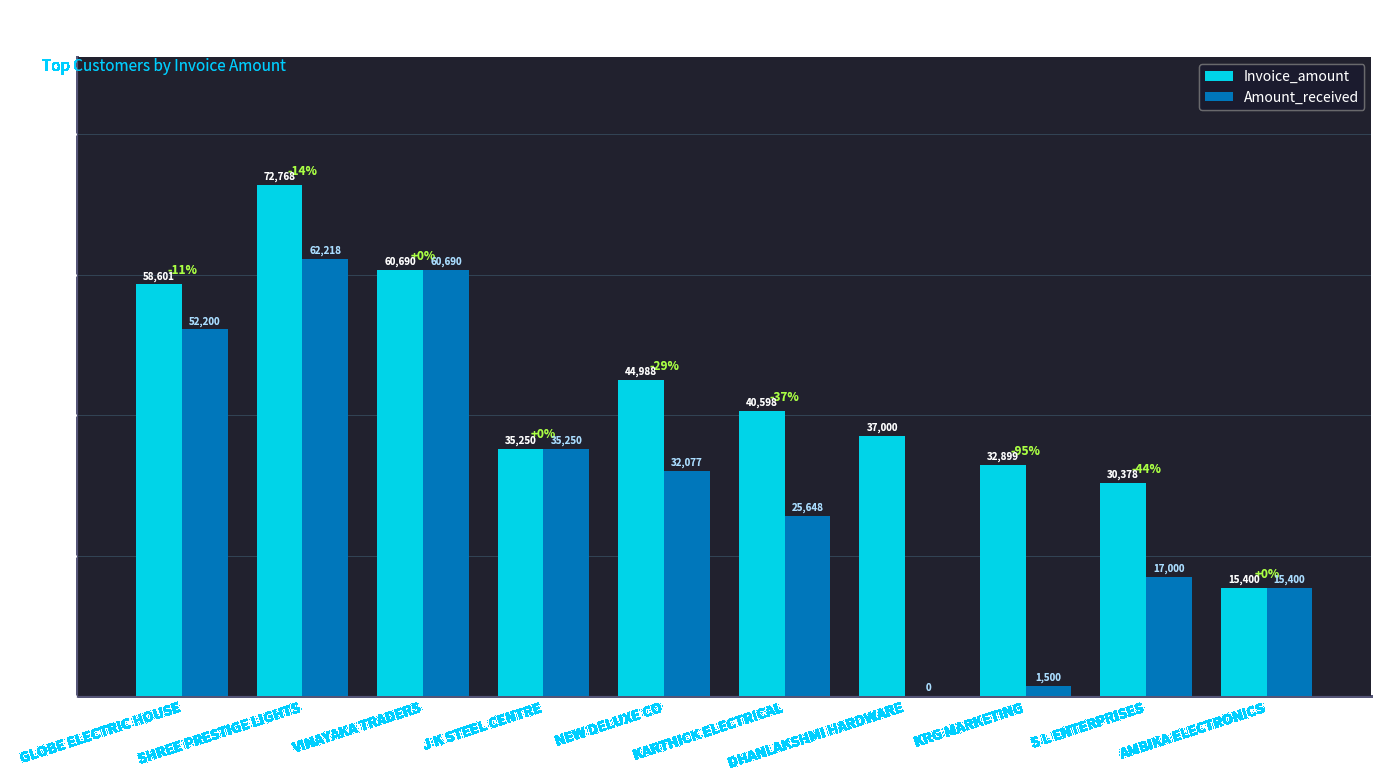

Does the chart contain stacked bars?

No